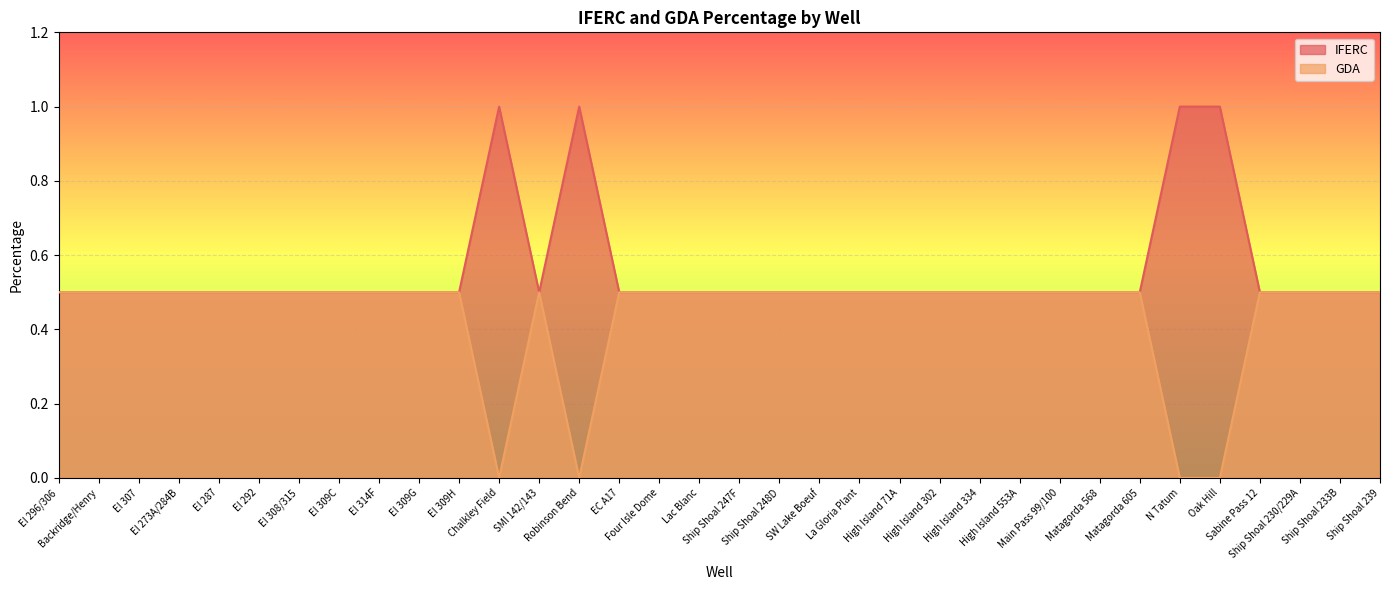

What is the label of the 20th point from the right?

EC A17